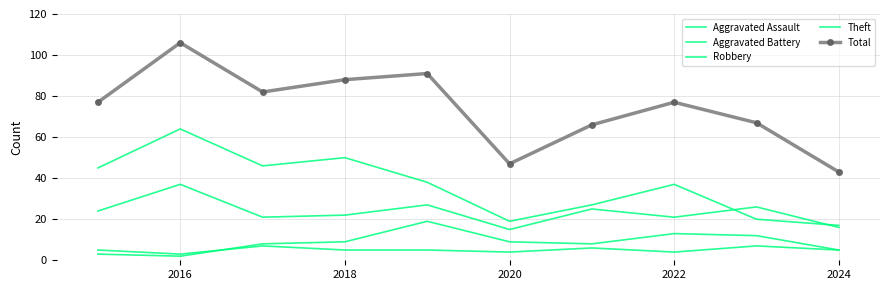

At how many categories does at least one series exceed 2?

10